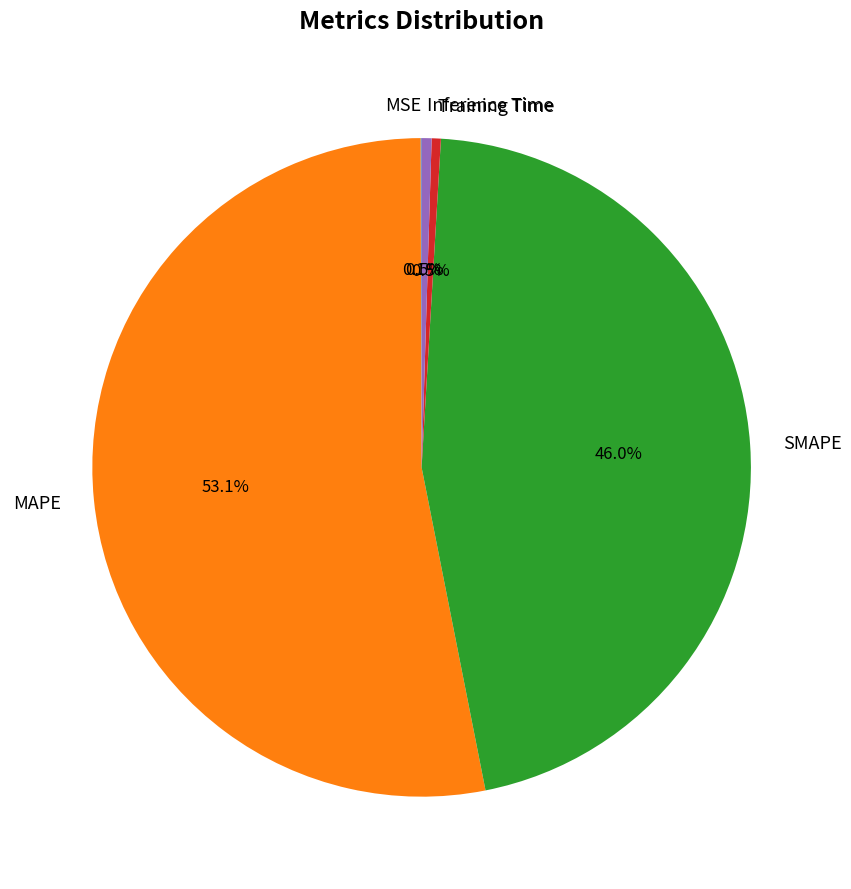

Does any single category account for the majority?

Yes